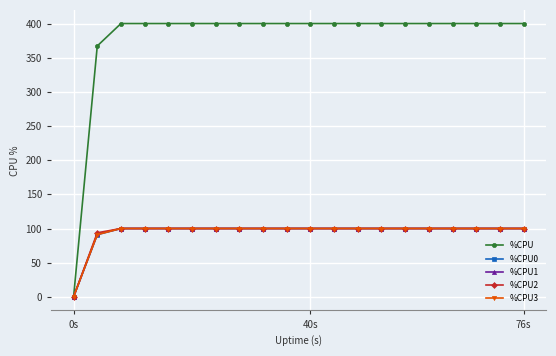

Does the chart have visible grid lines?

Yes